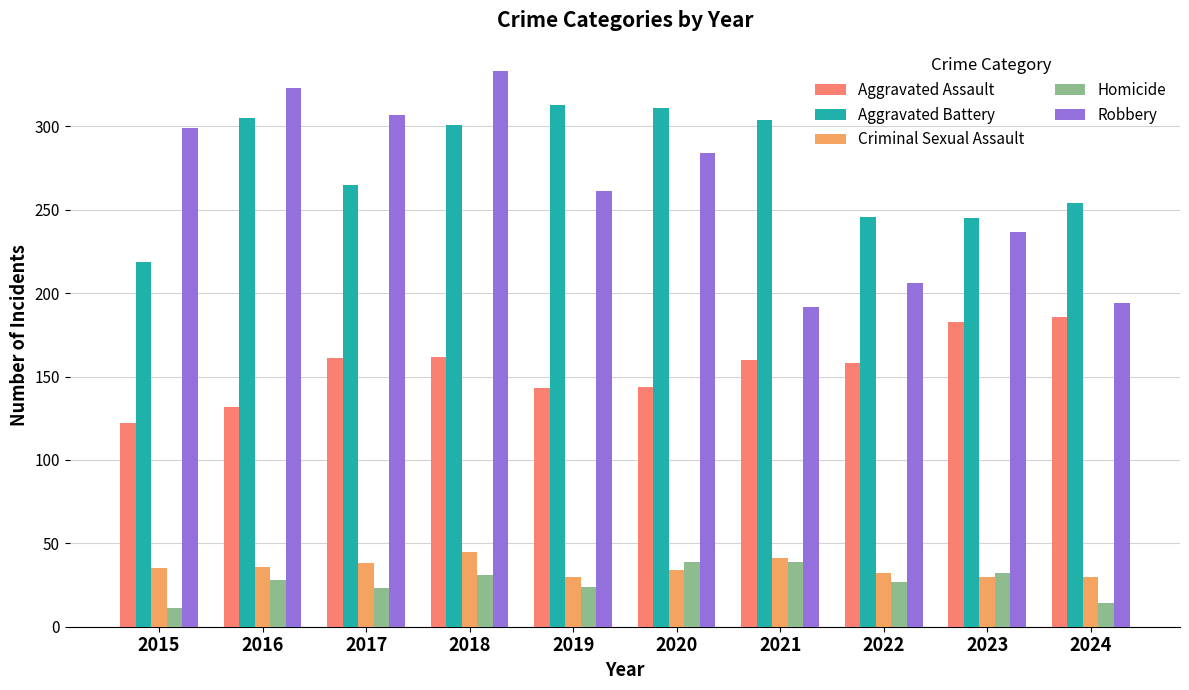

How many groups of bars are there?

10